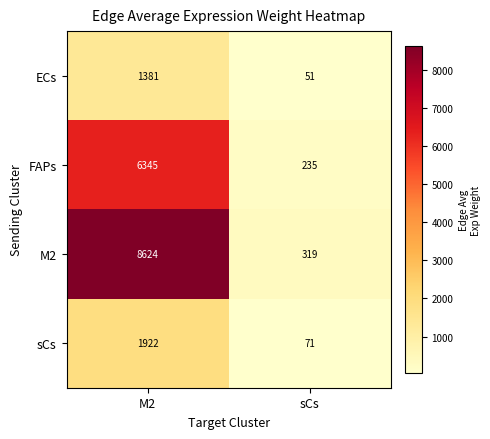

Count the number of data series in this chart.

4